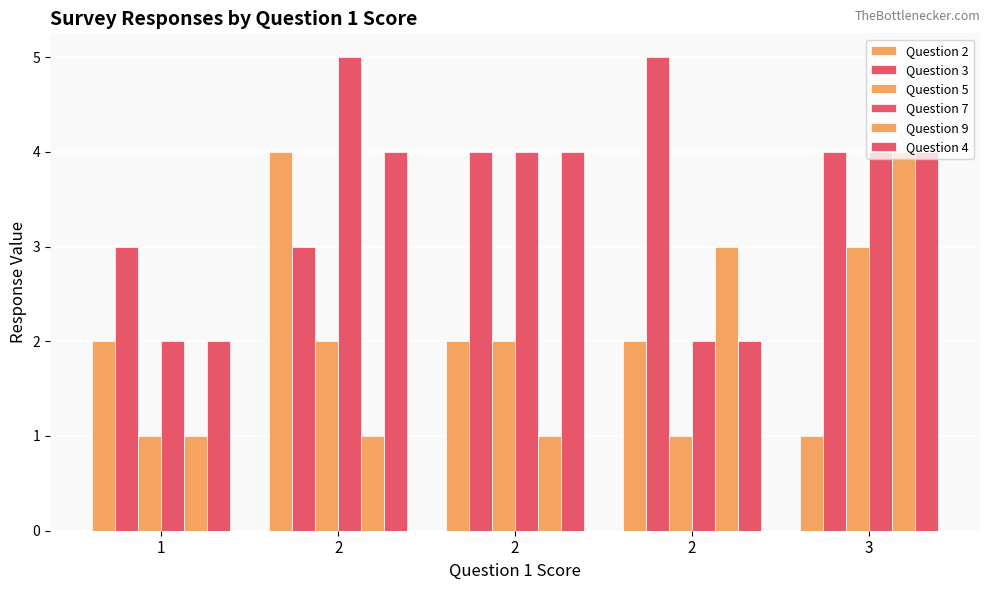

How many series are shown in this chart?

6